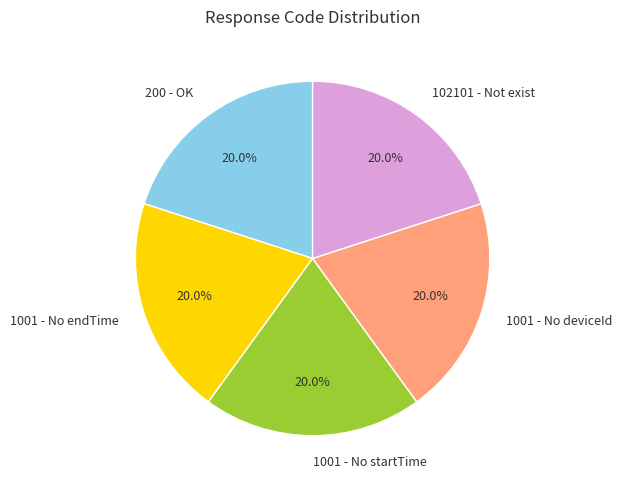

How many slices are in this pie chart?

5